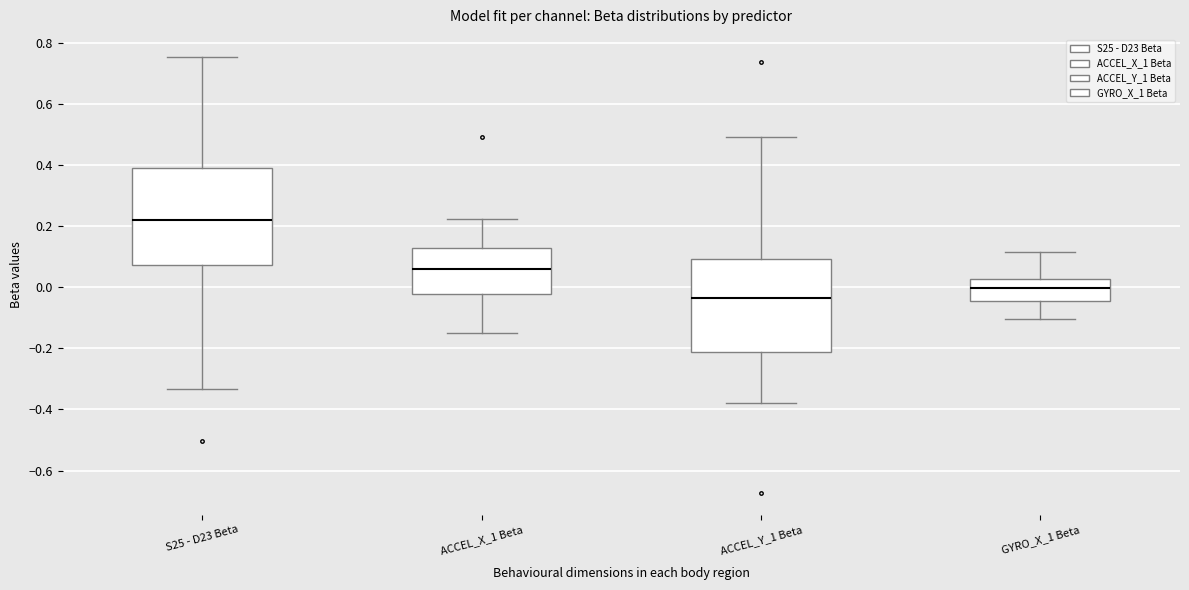

Reading left to right, transcribe this box plot: for each box, give where its median line is, the range the box spans, and where its two whiskers end, as read against the y-axis. The values are not printed on the chart, so give them approximately, as read against the axis.

S25 - D23 Beta: median 0.22, box 0.08 to 0.40, whiskers -0.34 to 0.76
ACCEL_X_1 Beta: median 0.06, box -0.02 to 0.12, whiskers -0.16 to 0.22
ACCEL_Y_1 Beta: median -0.04, box -0.22 to 0.10, whiskers -0.38 to 0.50
GYRO_X_1 Beta: median 0.00, box -0.04 to 0.02, whiskers -0.10 to 0.12